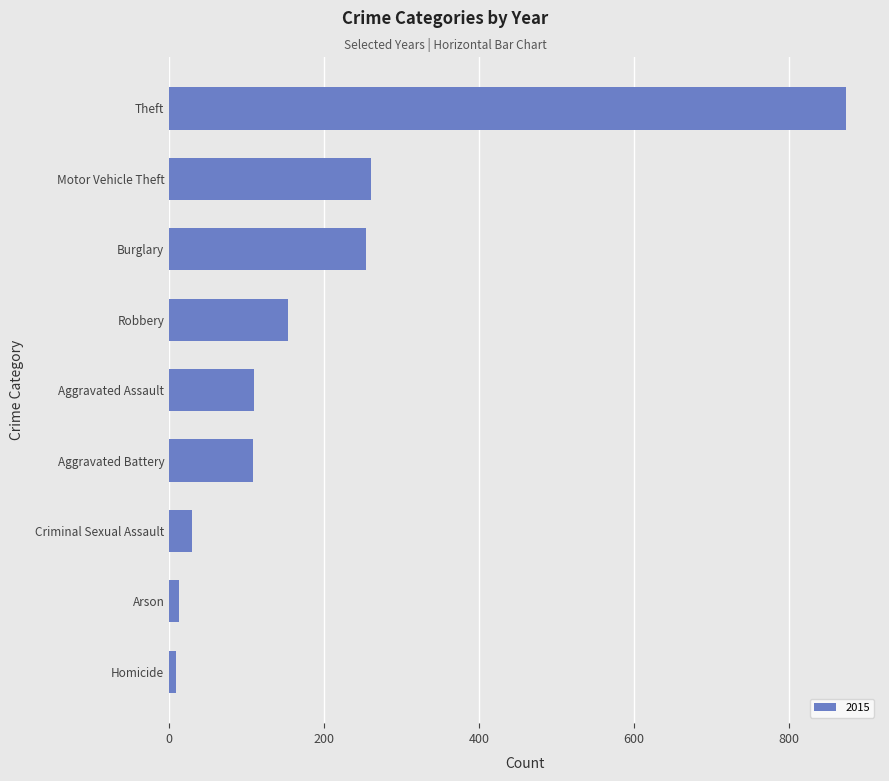

The value at Criminal Sexual Assault is 29. True or false?

True